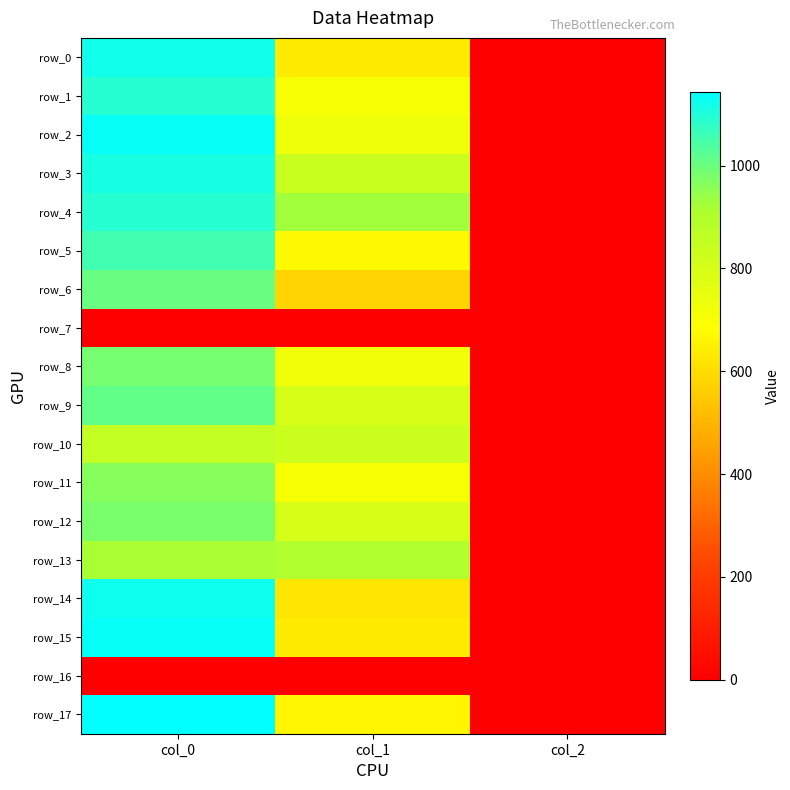

What value does the row_3 series have at col_1?

833.6